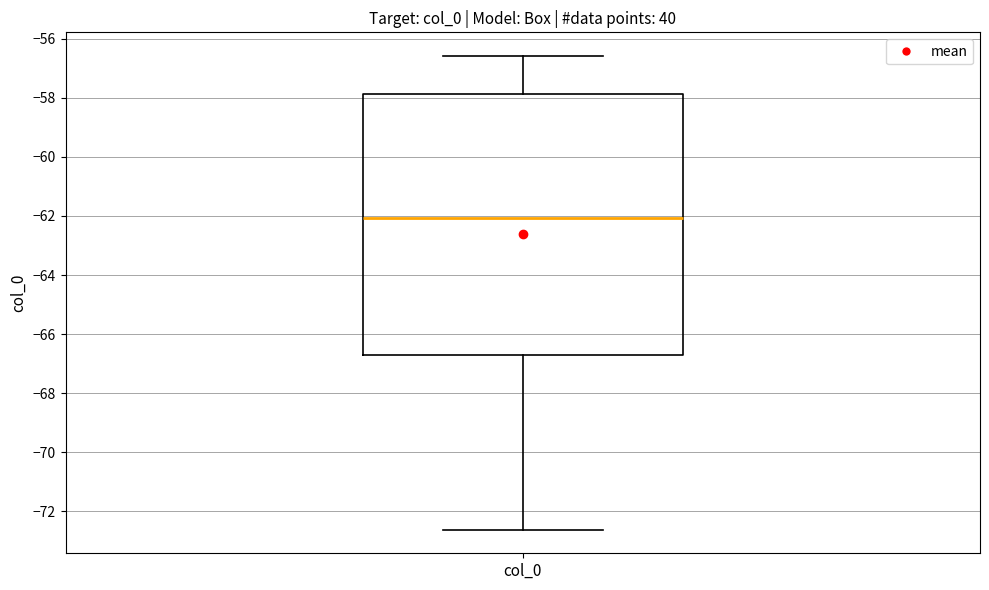

Where does the upper whisker of the box for col_0 end on the y-axis? The values are not printed on the chart, so give them approximately, as read against the axis.

-56.6